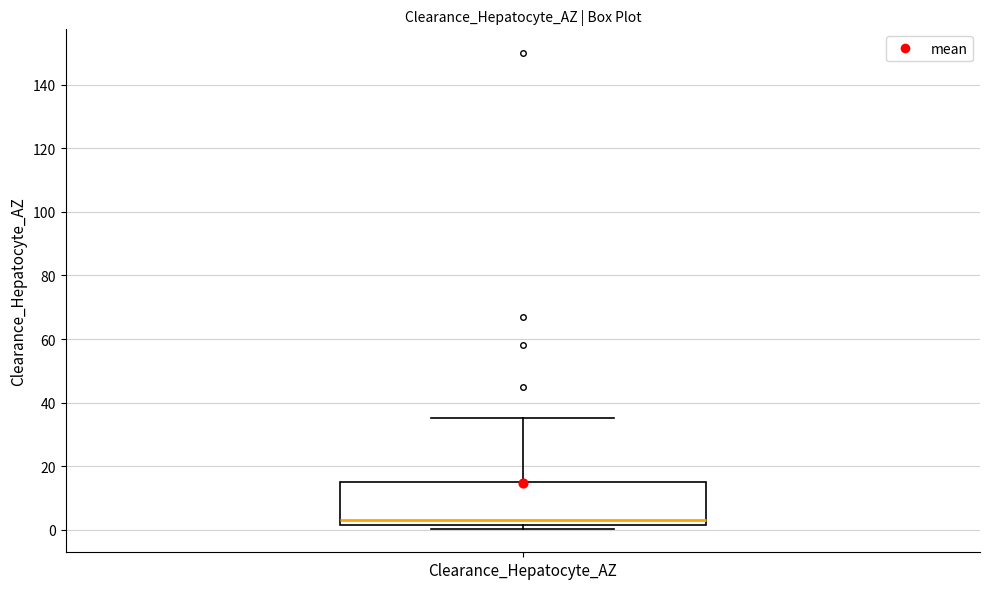

Transcribe this box plot: give where the median line is, the range the box spans, and where the two whiskers end, as read against the y-axis. The values are not printed on the chart, so give them approximately, as read against the axis.

median 4, box 2 to 16, whiskers 0 to 36